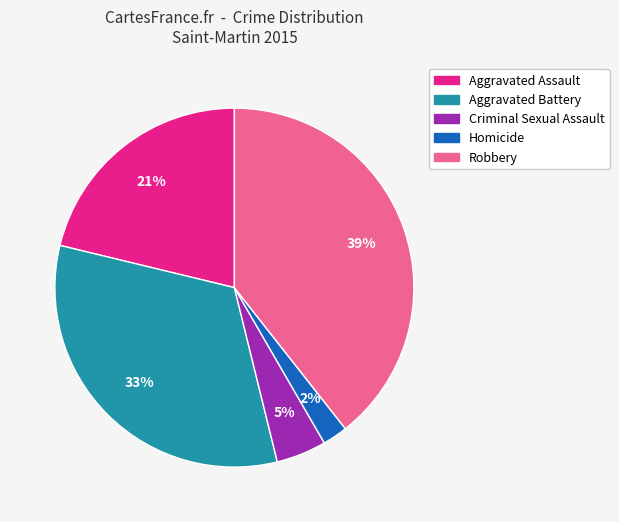

Count the number of slices in the pie.

5